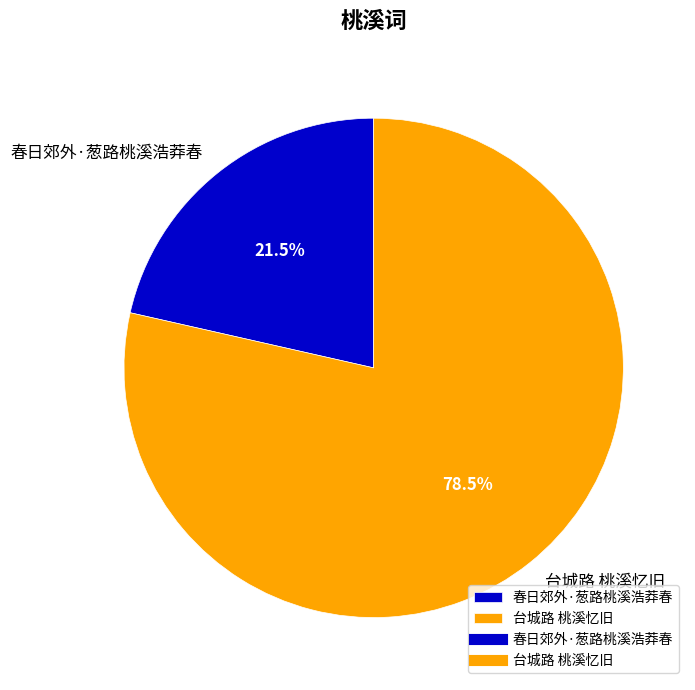

Which has a higher value, 春日郊外·葱路桃溪浩莽春 or 台城路 桃溪忆旧?

台城路 桃溪忆旧